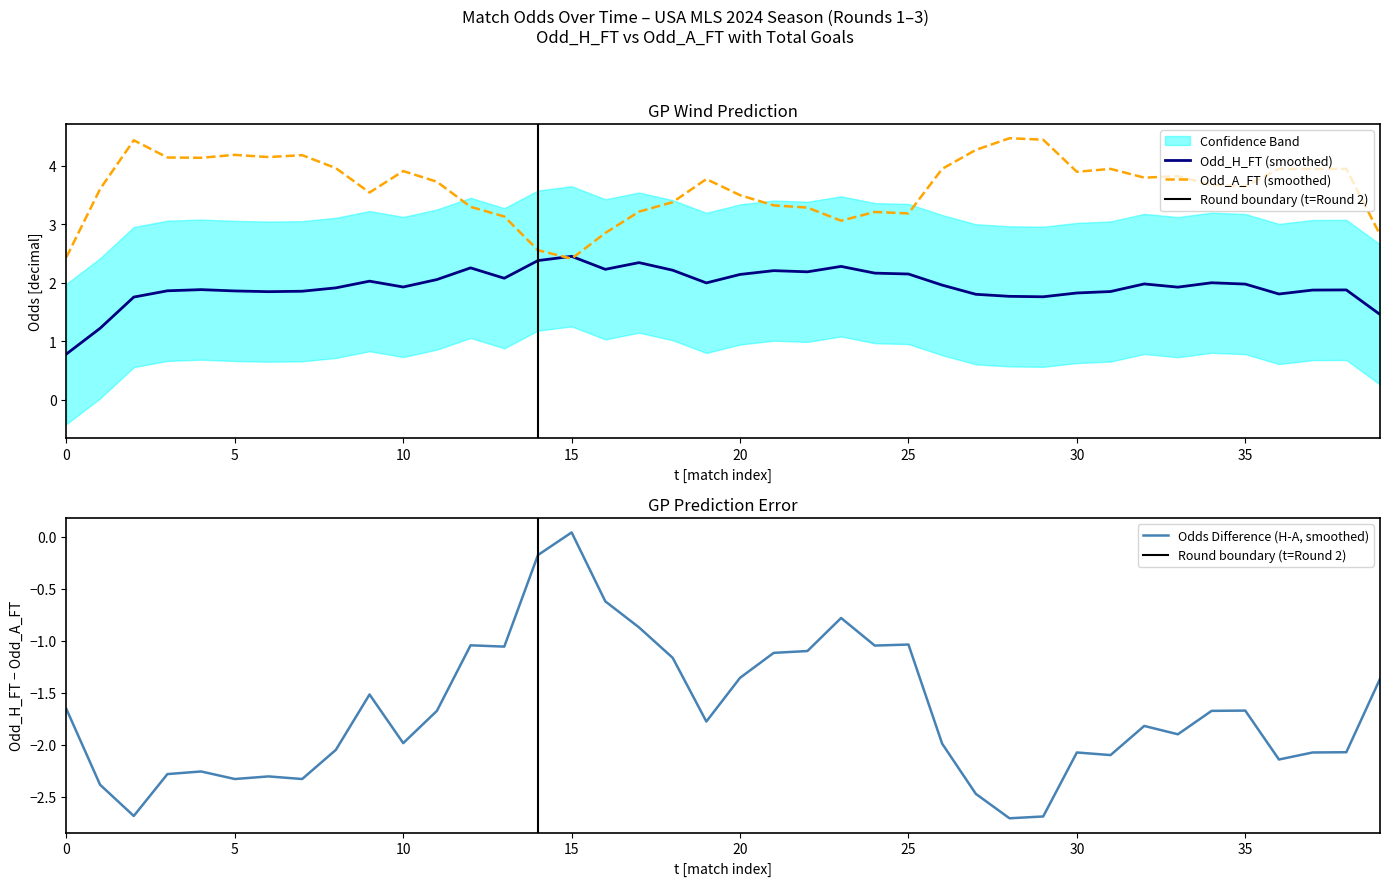

Which has a higher value, 39 or 14?

39